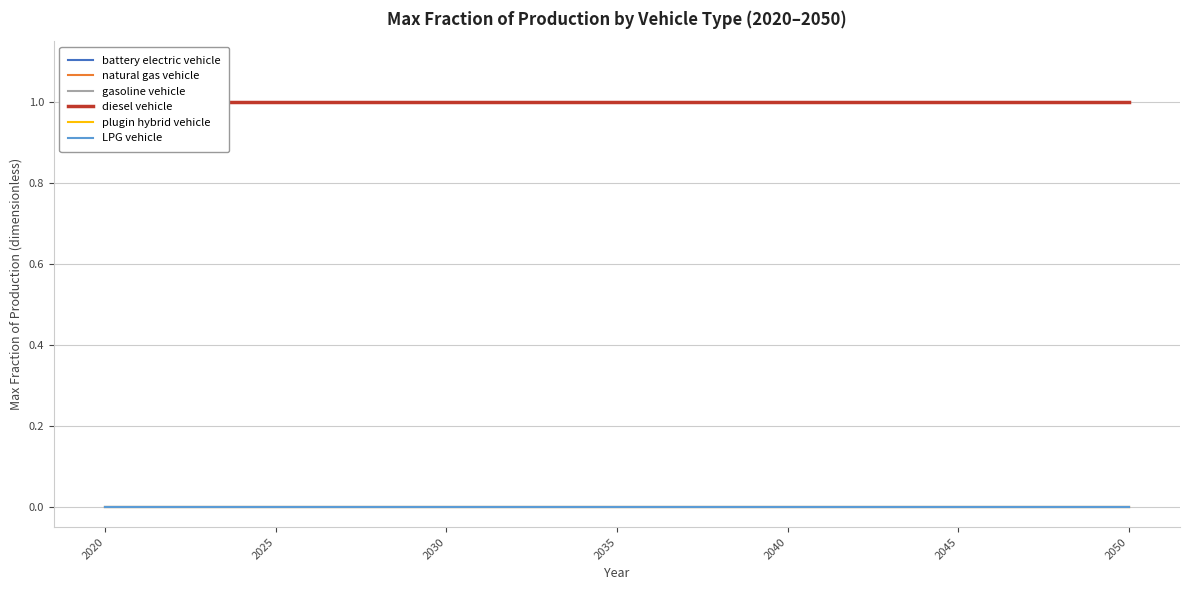

Reading right to left, extract all data points from this chart.

battery electric vehicle: 0	0	0	0	0	0	0	0	0	0	0	0	0	0	0	0	0	0	0	0	0	0	0	0	0	0	0	0	0	0	0
natural gas vehicle: 0	0	0	0	0	0	0	0	0	0	0	0	0	0	0	0	0	0	0	0	0	0	0	0	0	0	0	0	0	0	0
gasoline vehicle: 0	0	0	0	0	0	0	0	0	0	0	0	0	0	0	0	0	0	0	0	0	0	0	0	0	0	0	0	0	0	0
diesel vehicle: 1	1	1	1	1	1	1	1	1	1	1	1	1	1	1	1	1	1	1	1	1	1	1	1	1	1	1	1	1	1	1
plugin hybrid vehicle: 0	0	0	0	0	0	0	0	0	0	0	0	0	0	0	0	0	0	0	0	0	0	0	0	0	0	0	0	0	0	0
LPG vehicle: 0	0	0	0	0	0	0	0	0	0	0	0	0	0	0	0	0	0	0	0	0	0	0	0	0	0	0	0	0	0	0